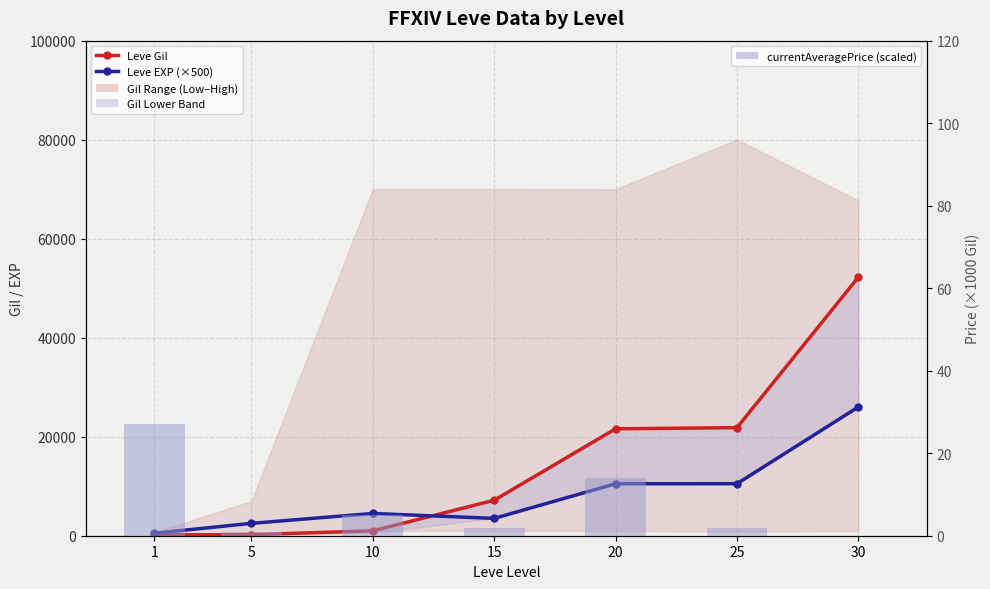

True or false: currentAveragePrice (scaled) has a value of 5.0 at 10.

True